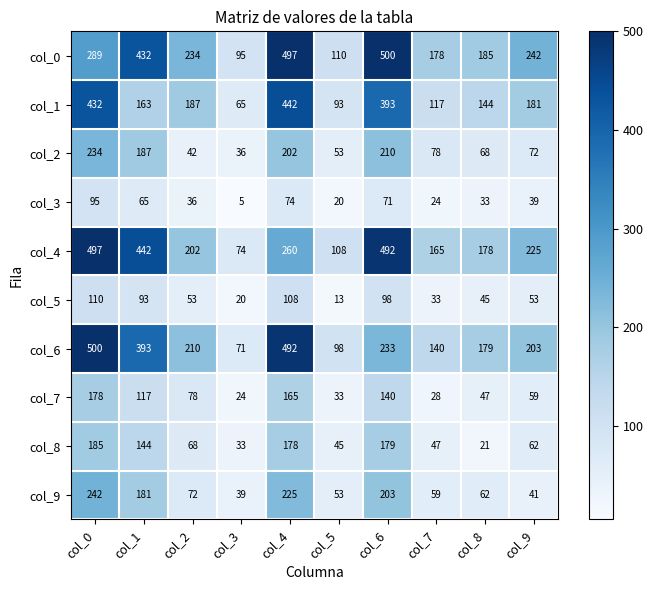

Is it true that col_7 equals 51 at col_5?

False